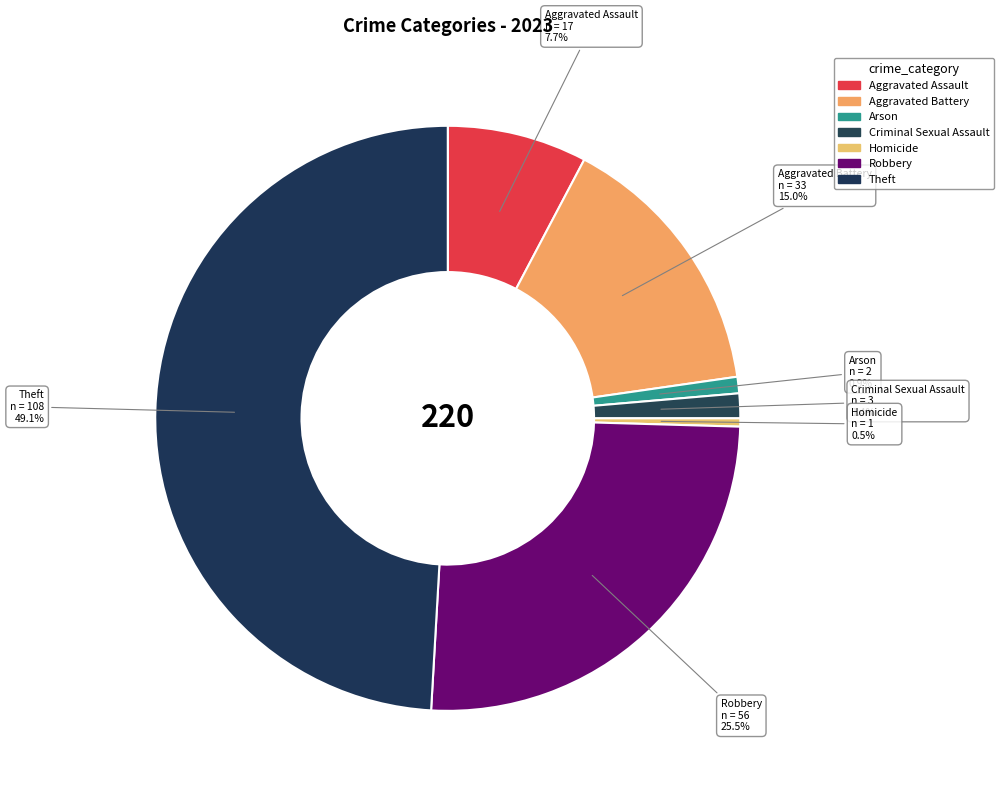

Rank the categories by value from lowest to highest.

Homicide, Arson, Criminal Sexual Assault, Aggravated Assault, Aggravated Battery, Robbery, Theft